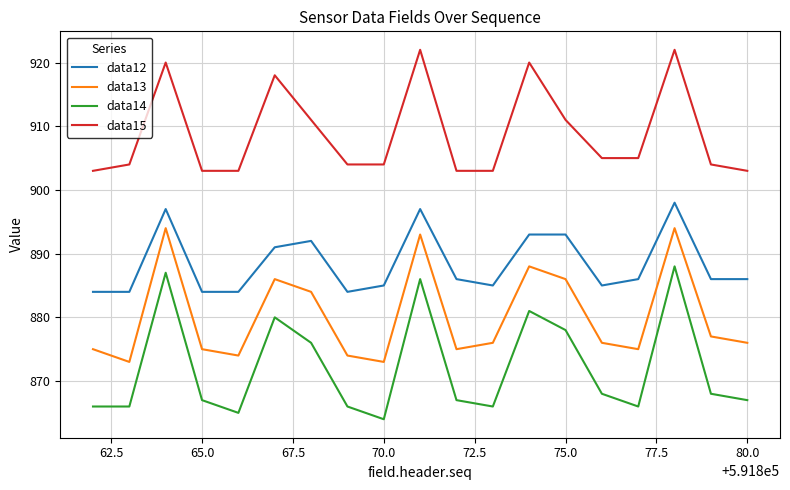

In data14, how many points are higher than both neighbors (excluding endpoints)?

5